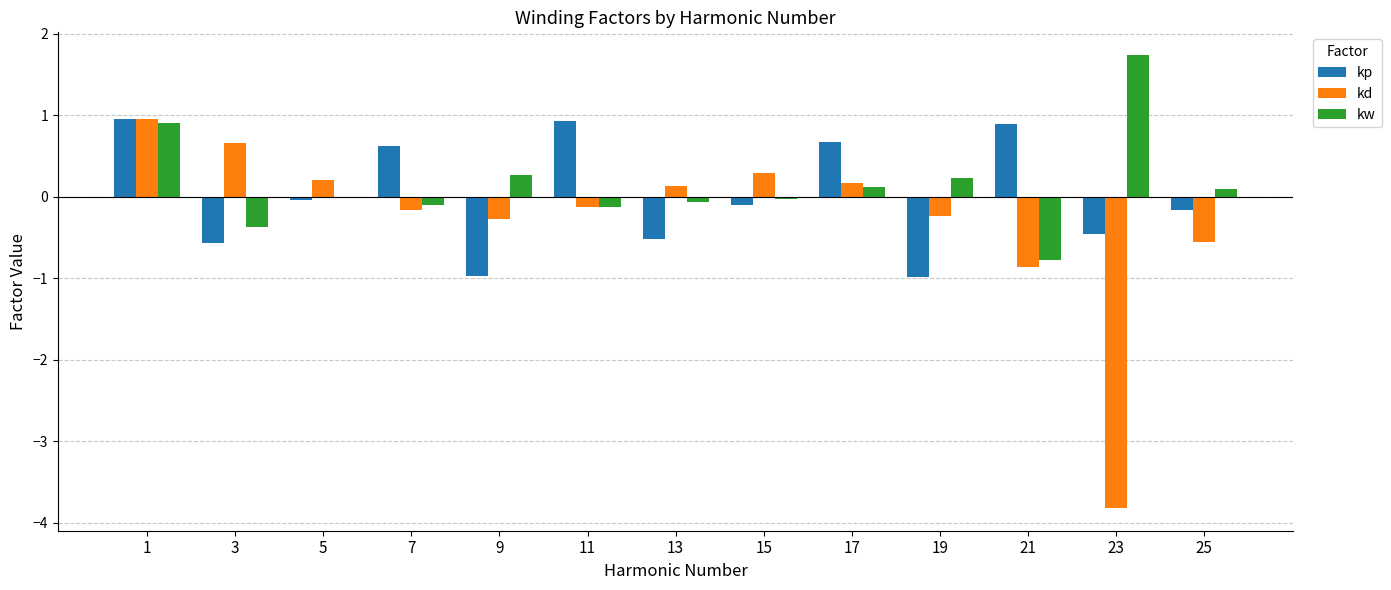

What is the average value of the kw series?

0.1